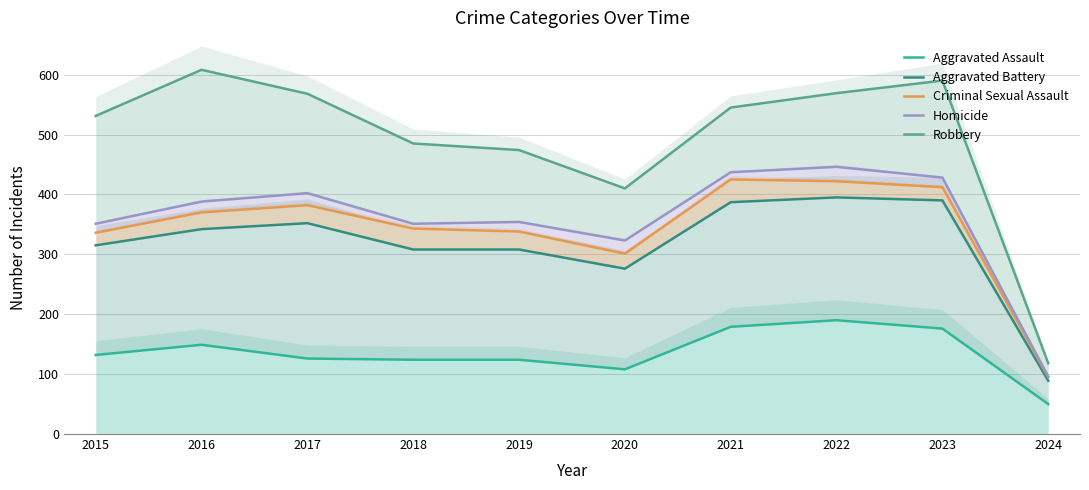

Reading left to right, extract all data points from this chart.

Aggravated Assault: 2015=132	2016=149	2017=126	2018=124	2019=124	2020=108	2021=179	2022=190	2023=176	2024=50
Aggravated Battery: 2015=315	2016=342	2017=352	2018=308	2019=308	2020=276	2021=387	2022=395	2023=390	2024=89
Criminal Sexual Assault: 2015=336	2016=370	2017=382	2018=343	2019=338	2020=301	2021=425	2022=422	2023=412	2024=95
Homicide: 2015=351	2016=388	2017=402	2018=351	2019=354	2020=323	2021=437	2022=446	2023=428	2024=96
Robbery: 2015=531	2016=608	2017=568	2018=485	2019=474	2020=410	2021=545	2022=569	2023=590	2024=118